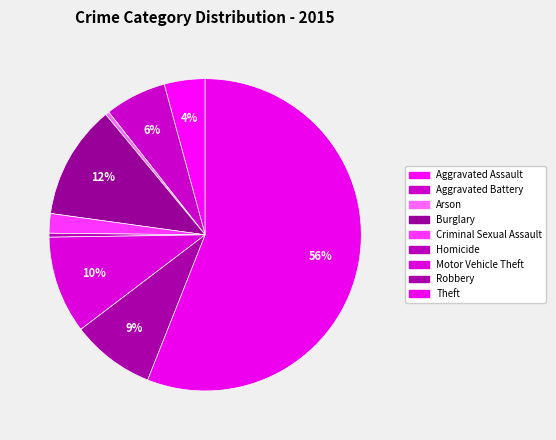

Which has a higher value, Theft or Arson?

Theft